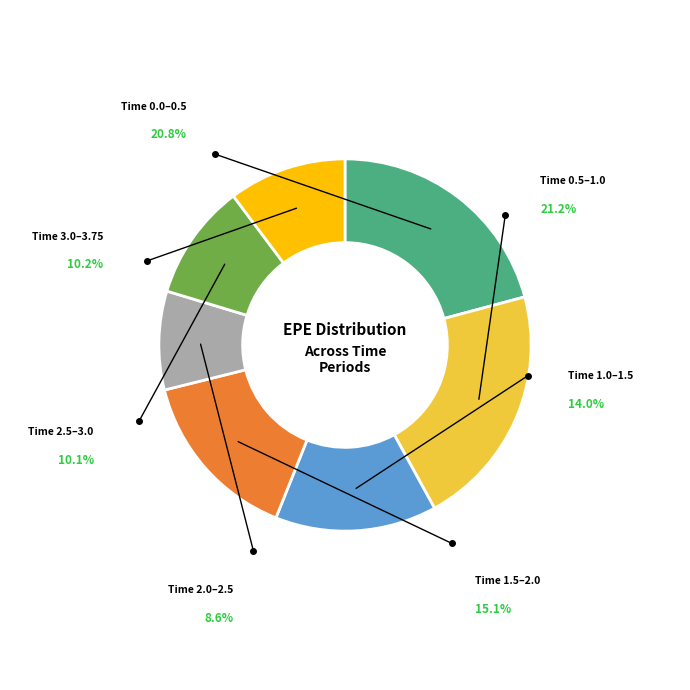

Approximately how many times larger is the value at 0.249315 compared to 1.25252?

1.5